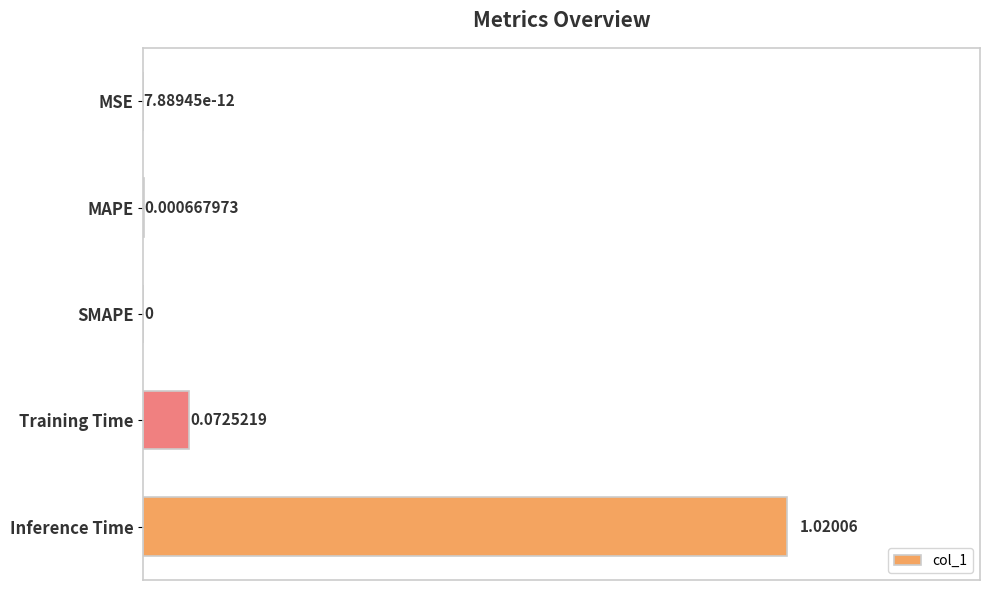

Are the bars horizontal?

Yes